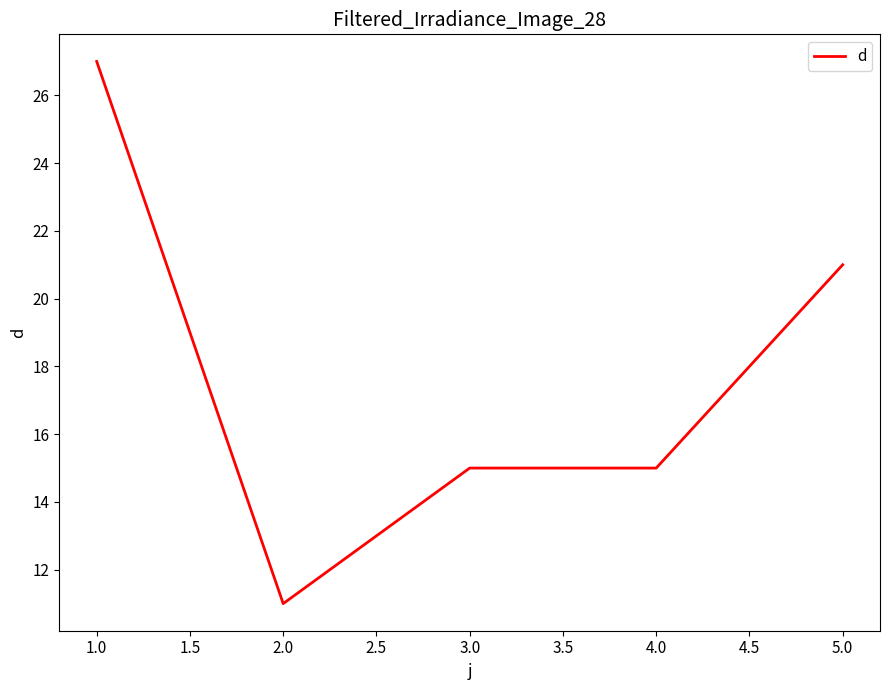

What position from the right is 2.0?

4